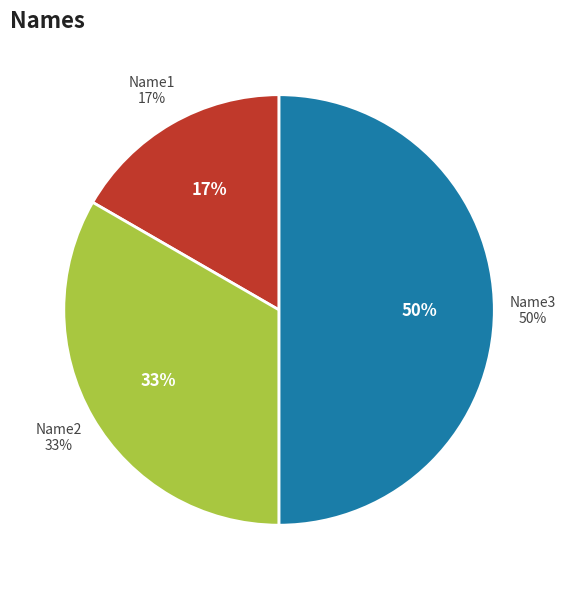

How many slices are in this pie chart?

3